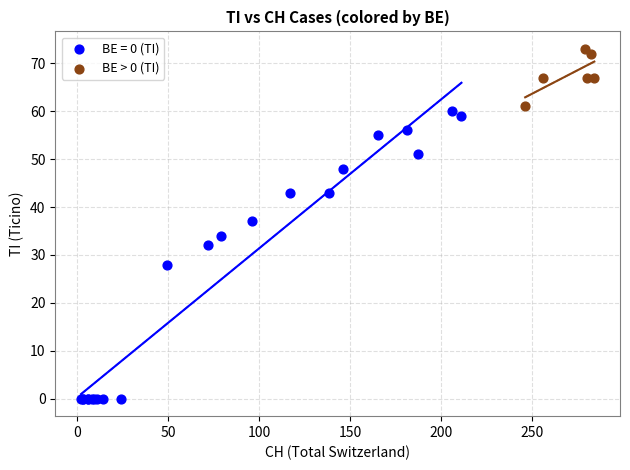

Which series has the largest Y range (max minus min)?

BE = 0 (TI)